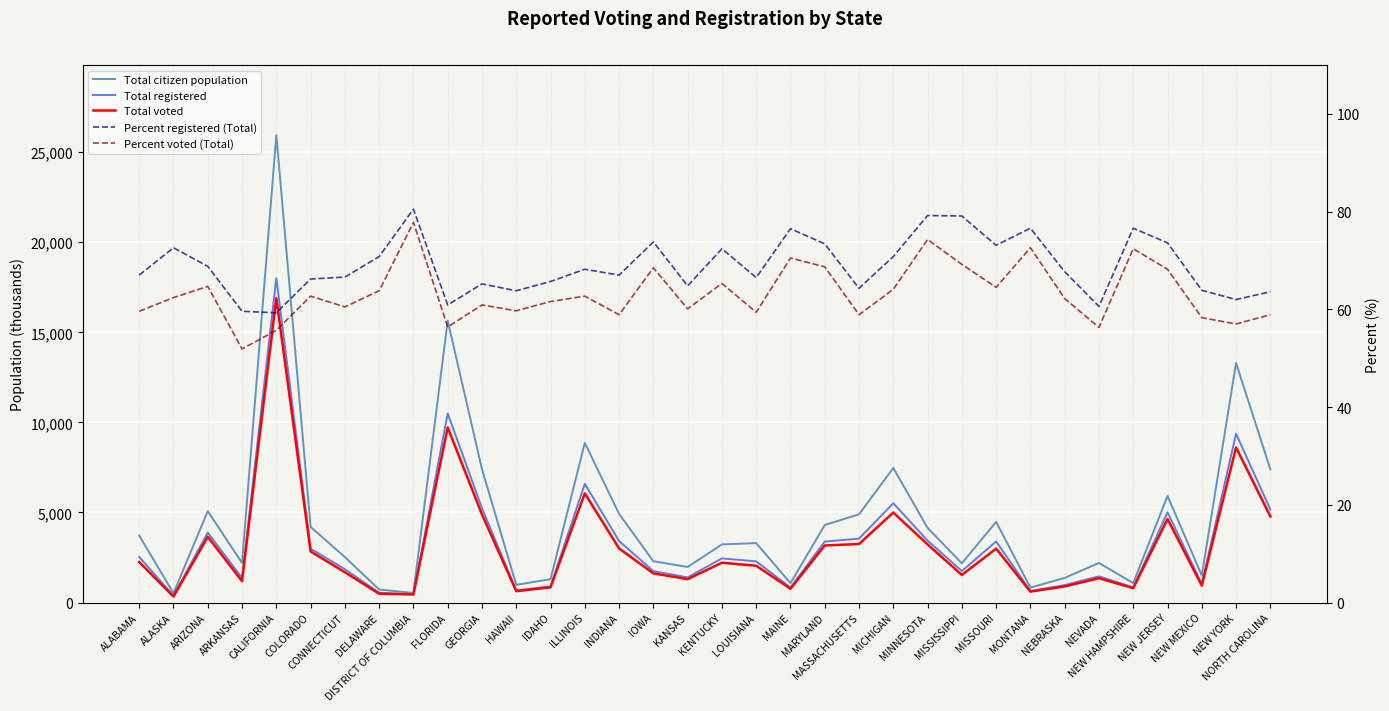

True or false: Total registered has more than 0 interior local peaks.

True